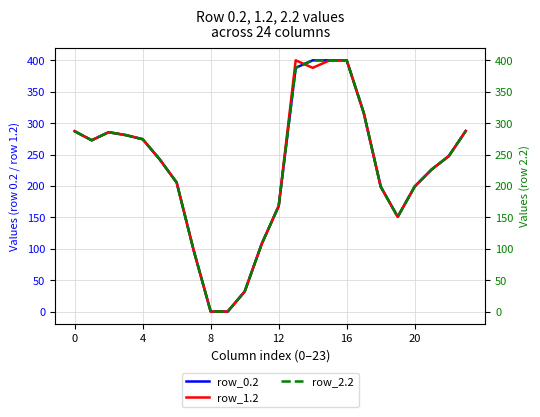

Between 4 and 20, which is larger?

4